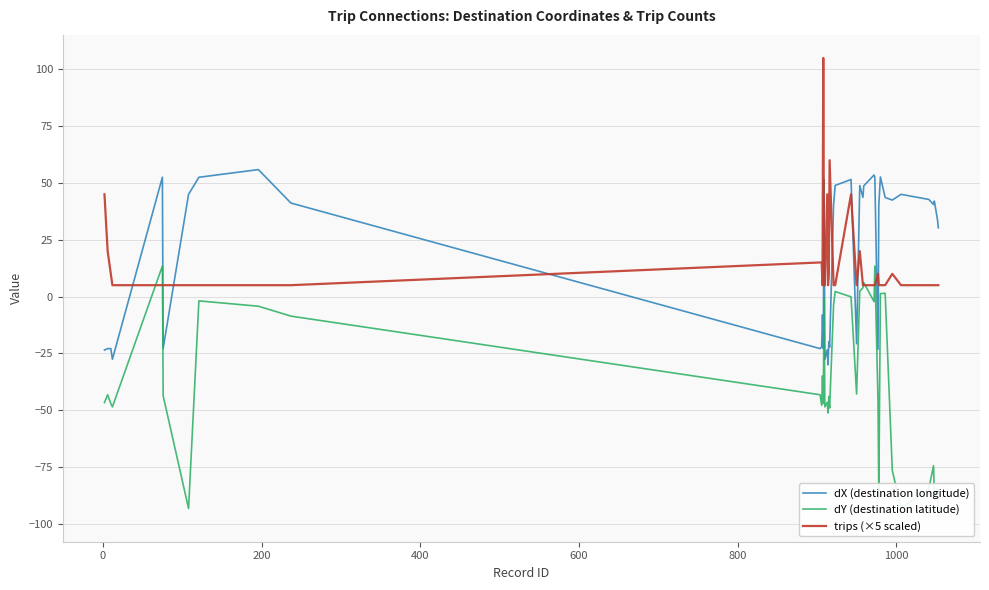

Which series has the widest spread of values?

dY (destination latitude)